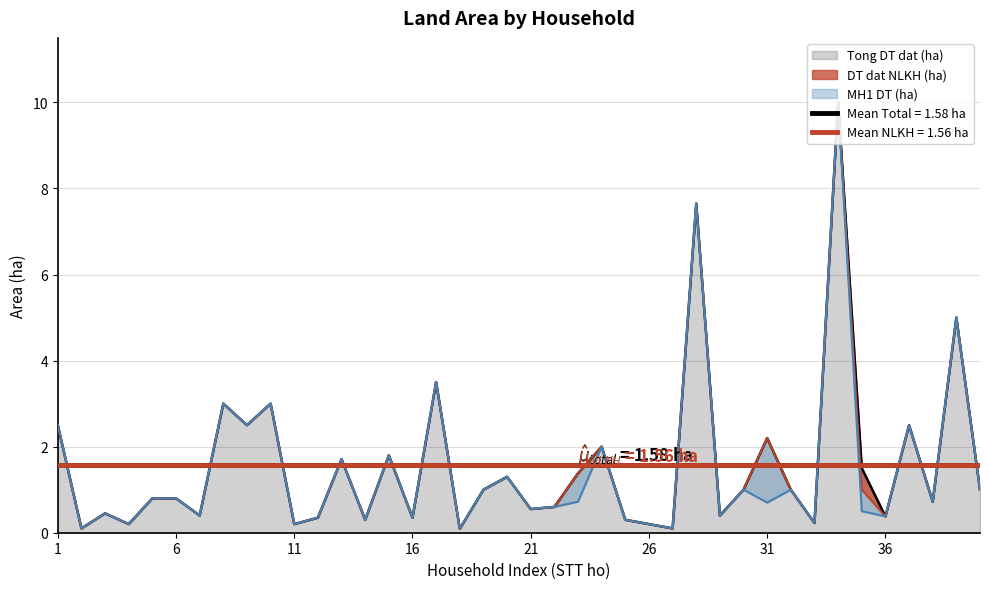

Reading left to right, extract all data points from this chart.

Tong DT dat (ha): 1=2.5	2=0.1	3=0.5	4=0.2	5=0.8	6=0.8	7=0.4	8=3.0	9=2.5	10=3.0	11=0.2	12=0.3	13=1.7	14=0.3	15=1.8	16=0.3	17=3.5	18=0.1	19=1.0	20=1.3	21=0.6	22=0.6	23=1.4	24=2.0	25=0.3	26=0.2	27=0.1	28=7.7	29=0.4	30=1.0	31=2.2	32=1.0	33=0.2	34=10.0	35=1.5	36=0.4	37=2.5	38=0.7	39=5.0	40=1.0
DT dat NLKH (ha): 1=2.5	2=0.1	3=0.5	4=0.2	5=0.8	6=0.8	7=0.4	8=3.0	9=2.5	10=3.0	11=0.2	12=0.3	13=1.7	14=0.3	15=1.8	16=0.3	17=3.5	18=0.1	19=1.0	20=1.3	21=0.6	22=0.6	23=1.4	24=2.0	25=0.3	26=0.2	27=0.1	28=7.7	29=0.4	30=1.0	31=2.2	32=1.0	33=0.2	34=10.0	35=1.0	36=0.4	37=2.5	38=0.7	39=5.0	40=1.0
MH1 DT (ha): 1=2.5	2=0.1	3=0.5	4=0.2	5=0.8	6=0.8	7=0.4	8=3.0	9=2.5	10=3.0	11=0.2	12=0.3	13=1.7	14=0.3	15=1.8	16=0.3	17=3.5	18=0.1	19=1.0	20=1.3	21=0.6	22=0.6	23=0.7	24=2.0	25=0.3	26=0.2	27=0.1	28=7.7	29=0.4	30=1.0	31=0.7	32=1.0	33=0.2	34=10.0	35=0.5	36=0.4	37=2.5	38=0.7	39=5.0	40=1.0